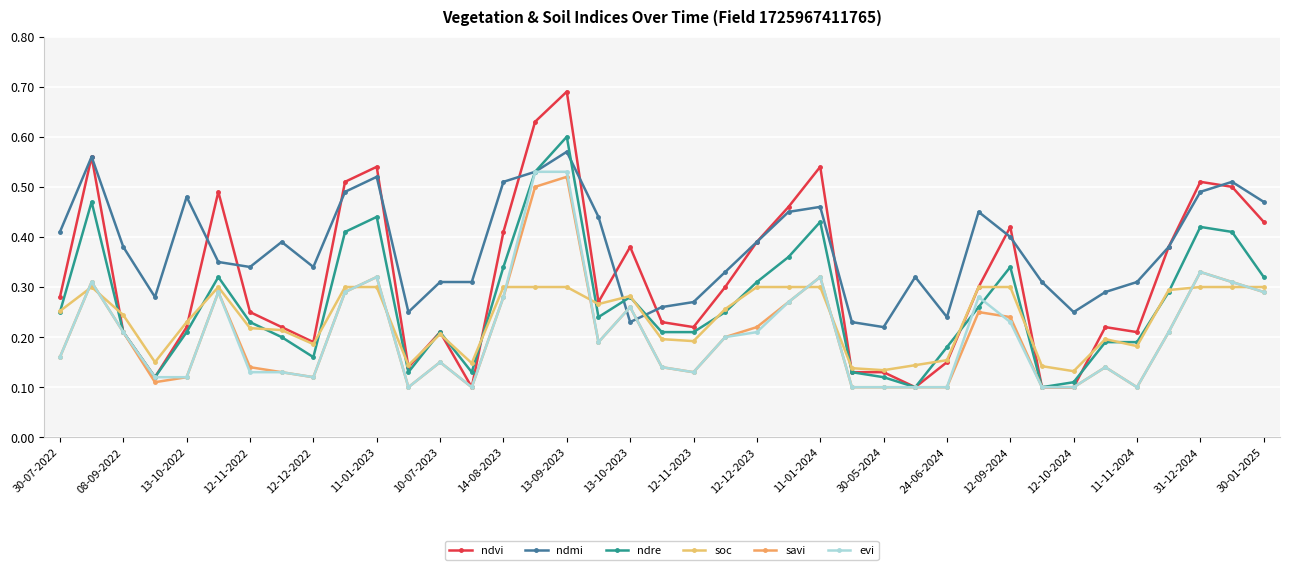

Reading left to right, what are all the values shown in this chart?

ndvi: 0.3	0.6	0.2	0.1	0.2	0.5	0.2	0.2	0.2	0.5	0.5	0.1	0.2	0.1	0.4	0.6	0.7	0.3	0.4	0.2	0.2	0.3	0.4	0.5	0.5	0.1	0.1	0.1	0.1	0.3	0.4	0.1	0.1	0.2	0.2	0.4	0.5	0.5	0.4
ndmi: 0.4	0.6	0.4	0.3	0.5	0.3	0.3	0.4	0.3	0.5	0.5	0.2	0.3	0.3	0.5	0.5	0.6	0.4	0.2	0.3	0.3	0.3	0.4	0.5	0.5	0.2	0.2	0.3	0.2	0.5	0.4	0.3	0.2	0.3	0.3	0.4	0.5	0.5	0.5
ndre: 0.2	0.5	0.2	0.1	0.2	0.3	0.2	0.2	0.2	0.4	0.4	0.1	0.2	0.1	0.3	0.5	0.6	0.2	0.3	0.2	0.2	0.2	0.3	0.4	0.4	0.1	0.1	0.1	0.2	0.3	0.3	0.1	0.1	0.2	0.2	0.3	0.4	0.4	0.3
soc: 0.3	0.3	0.2	0.1	0.2	0.3	0.2	0.2	0.2	0.3	0.3	0.1	0.2	0.1	0.3	0.3	0.3	0.3	0.3	0.2	0.2	0.3	0.3	0.3	0.3	0.1	0.1	0.1	0.2	0.3	0.3	0.1	0.1	0.2	0.2	0.3	0.3	0.3	0.3
savi: 0.2	0.3	0.2	0.1	0.1	0.3	0.1	0.1	0.1	0.3	0.3	0.1	0.1	0.1	0.3	0.5	0.5	0.2	0.3	0.1	0.1	0.2	0.2	0.3	0.3	0.1	0.1	0.1	0.1	0.2	0.2	0.1	0.1	0.1	0.1	0.2	0.3	0.3	0.3
evi: 0.2	0.3	0.2	0.1	0.1	0.3	0.1	0.1	0.1	0.3	0.3	0.1	0.1	0.1	0.3	0.5	0.5	0.2	0.3	0.1	0.1	0.2	0.2	0.3	0.3	0.1	0.1	0.1	0.1	0.3	0.2	0.1	0.1	0.1	0.1	0.2	0.3	0.3	0.3